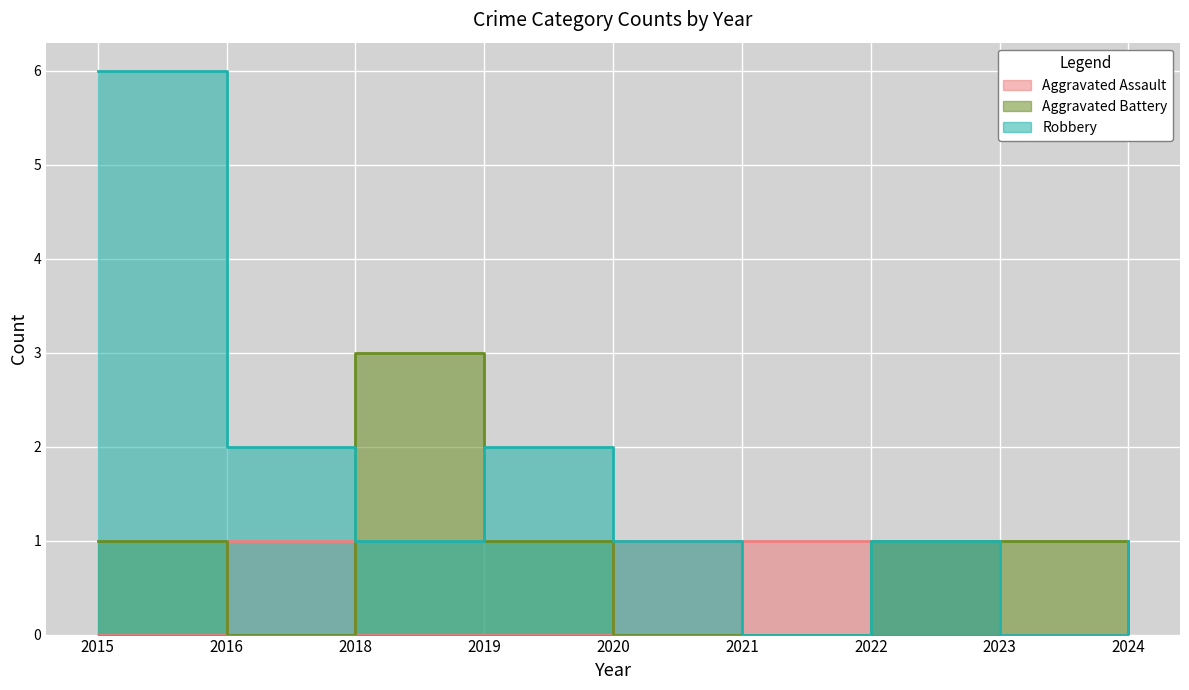

How many lines are shown in the chart?

3